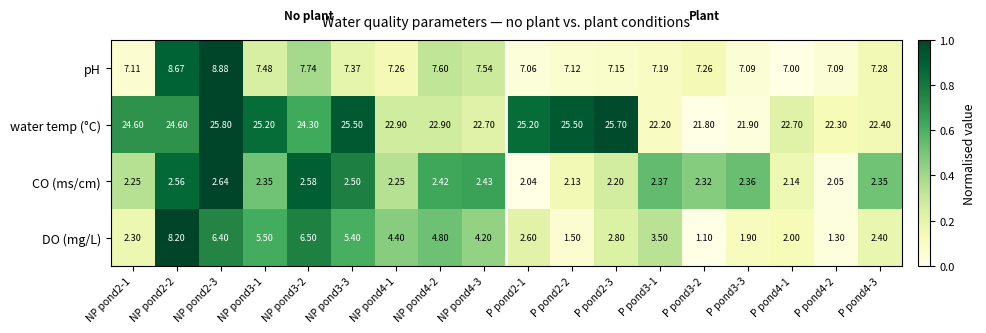

Rank the series at NP pond2-2 from highest to lowest value.

water temp (°C), pH, DO (mg/L), CO (ms/cm)